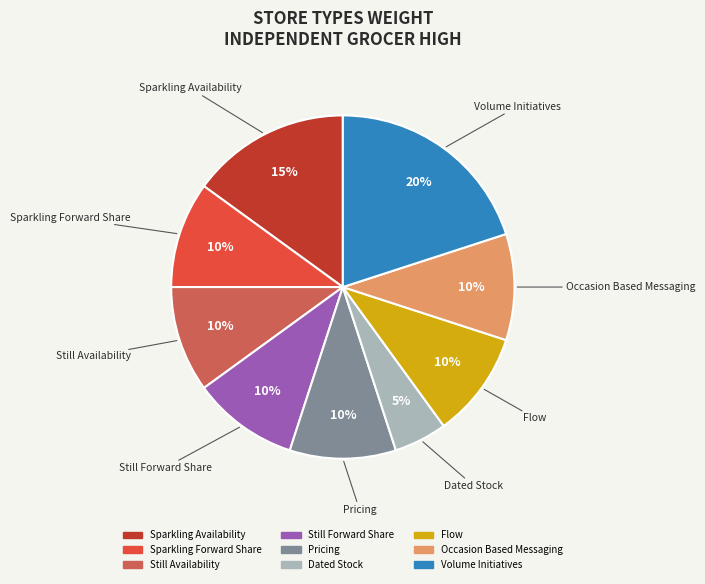

Count the number of slices in the pie.

9